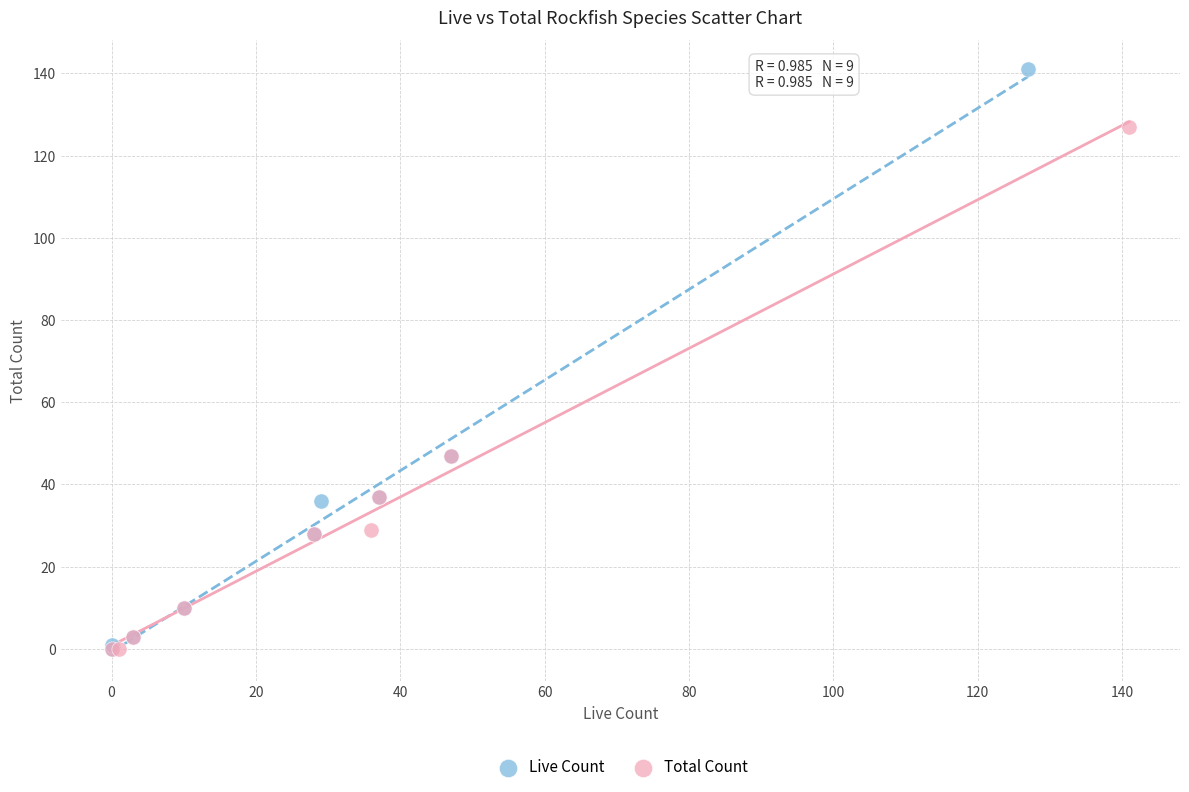

Which series contains the highest Y value?

Live Count